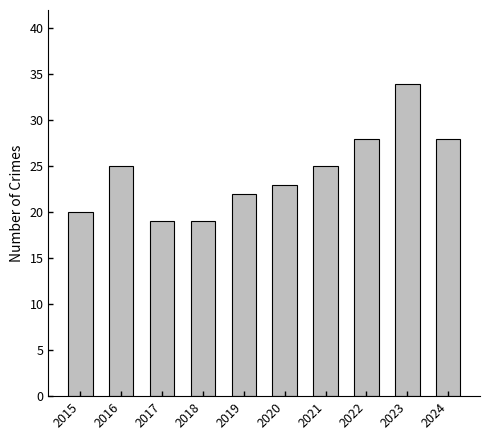

True or false: the data shows 17 at 2024.

False